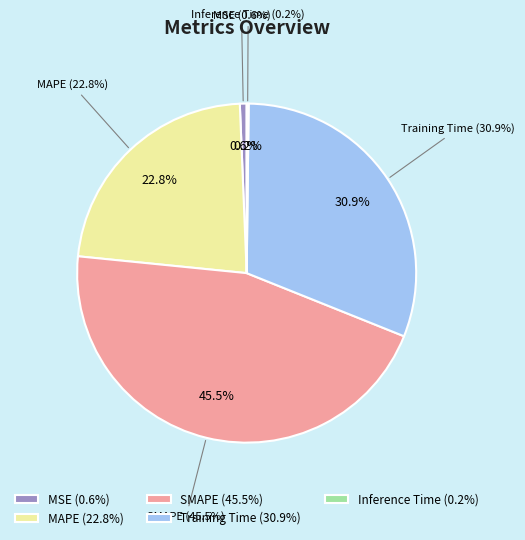

Rank the categories by value from lowest to highest.

Inference Time, MSE, MAPE, Training Time, SMAPE